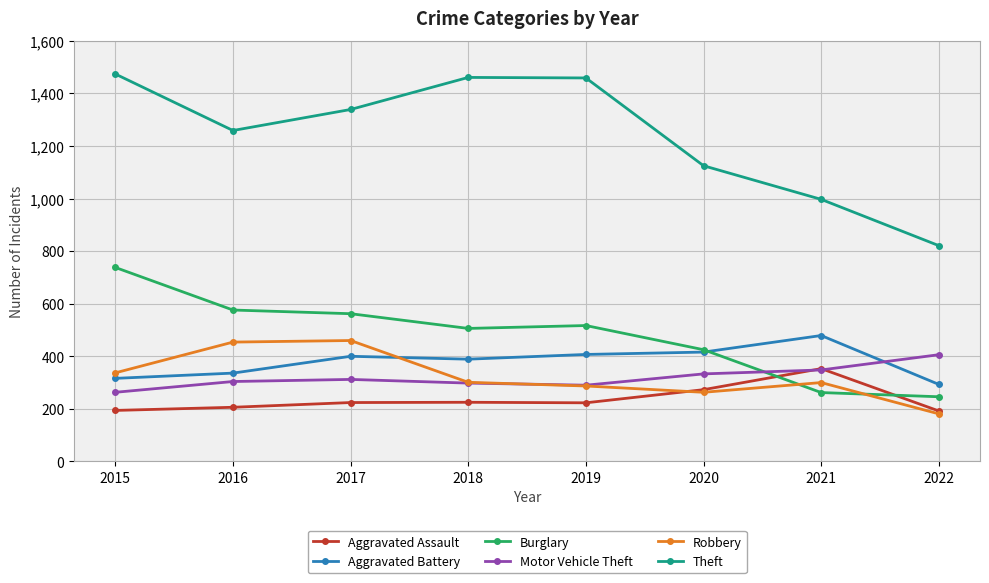

Which series changed the most between 2016 and 2020?

Robbery